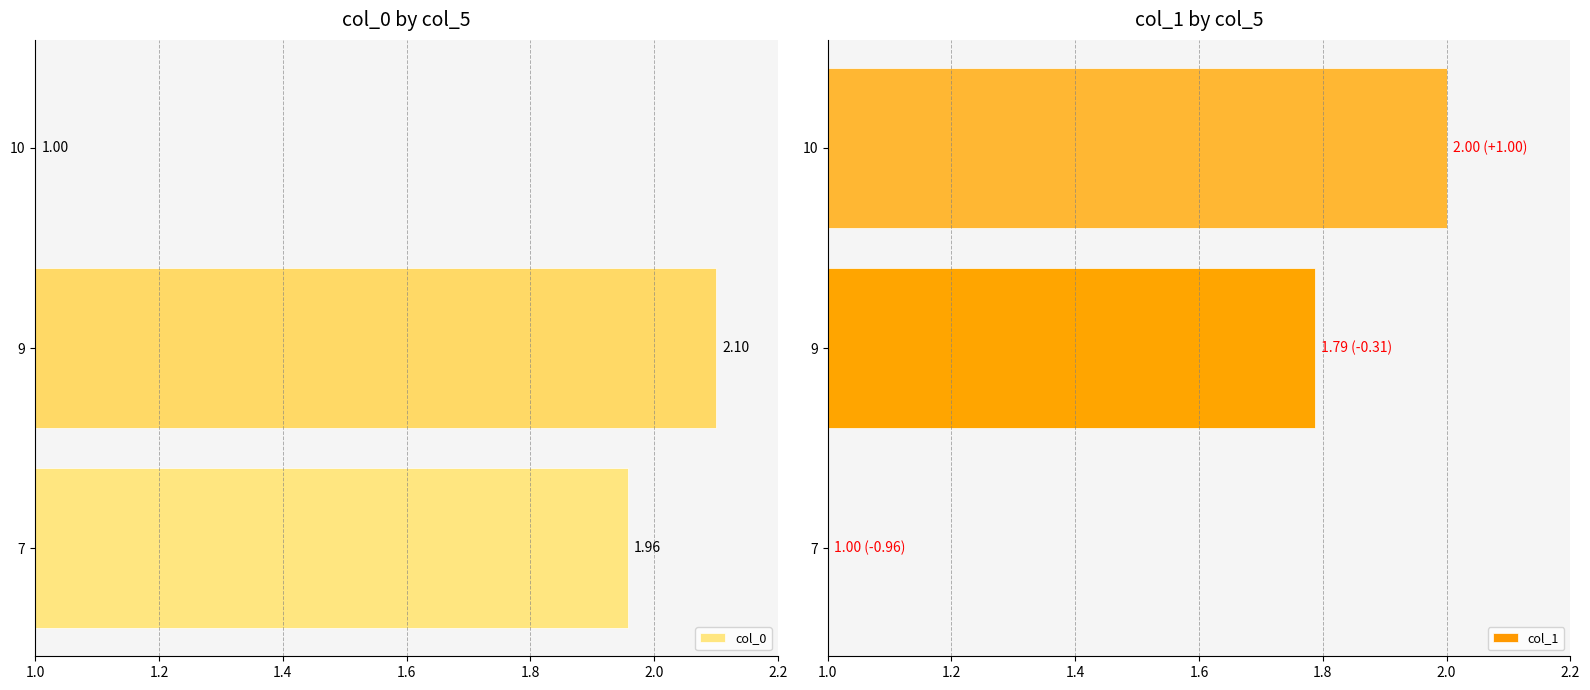

How many bars are there in total?

6